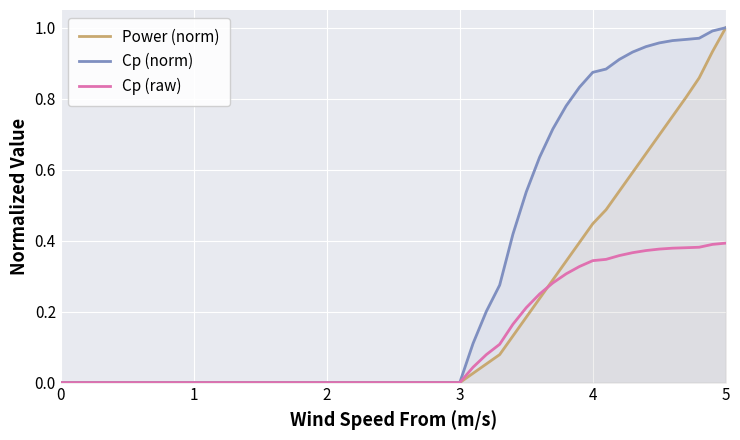

Which series has the largest total across all categories?

Cp (norm)